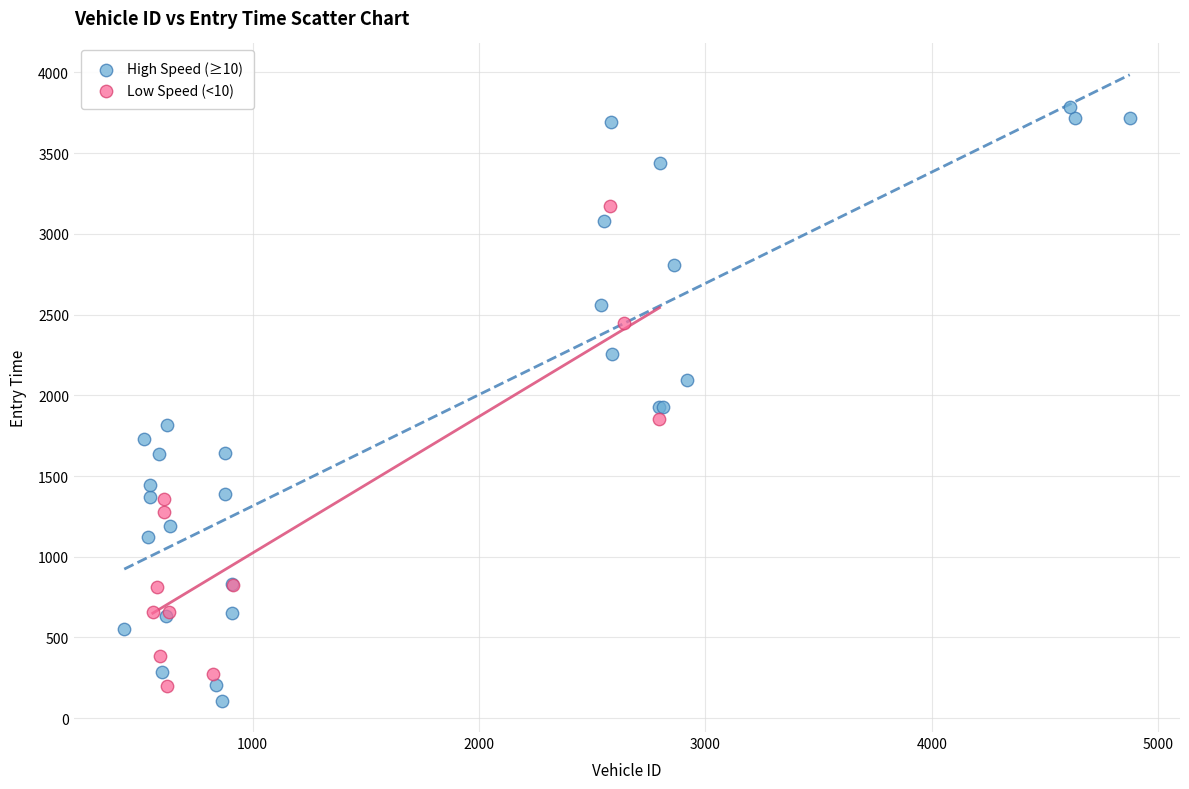

Which series has the widest spread of Y values?

High Speed (≥10)